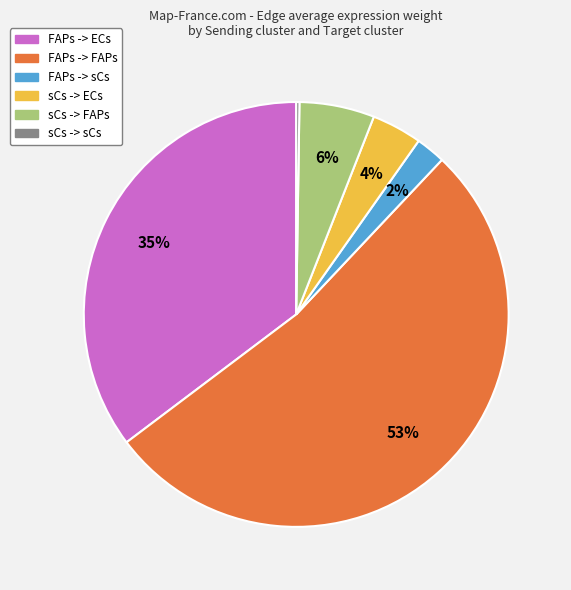

What percentage is the FAPs -> ECs slice, to the nearest percent?

35%